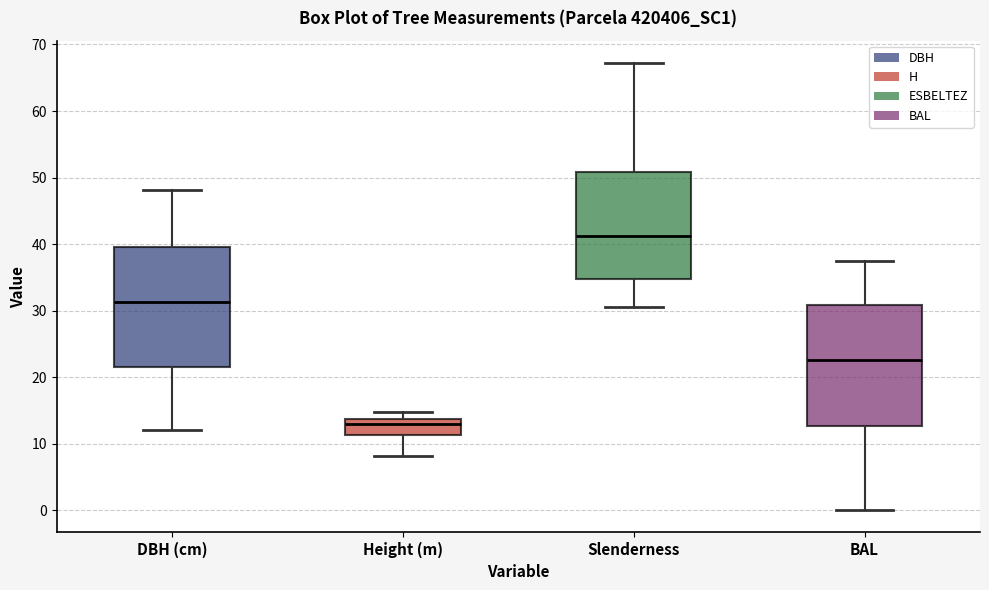

Reading left to right, read every box against the y-axis: the position of its median line, the range the box covers, and the ends of its whiskers. The values are not printed on the chart, so give them approximately, as read against the axis.

DBH (cm): median 31, box 22 to 40, whiskers 12 to 48
Height (m): median 13, box 11 to 14, whiskers 8 to 15
Slenderness: median 41, box 35 to 51, whiskers 31 to 67
BAL: median 23, box 13 to 31, whiskers 0 to 37